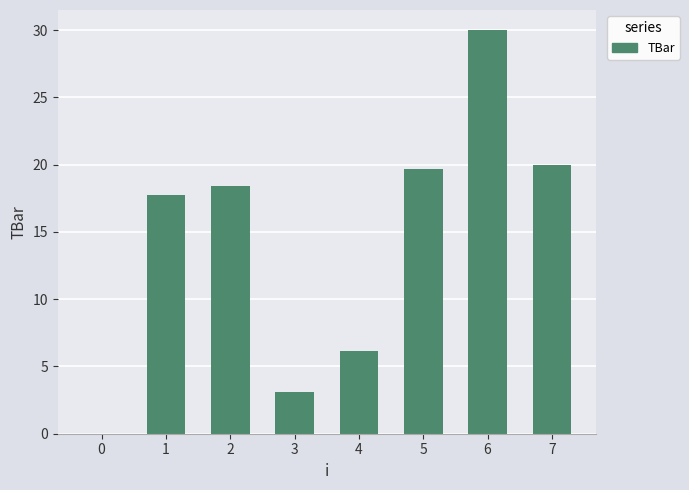

Read the value at 5.

19.7